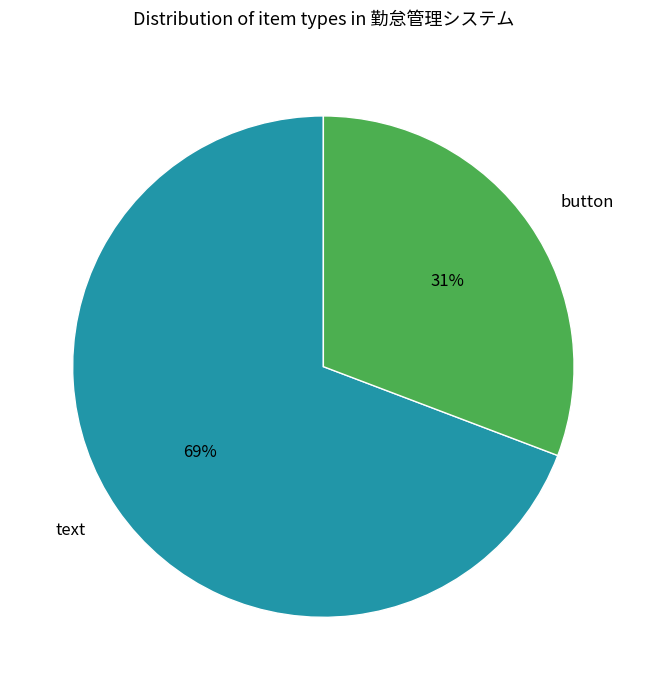

The text slice represents 5% of the pie. True or false?

False